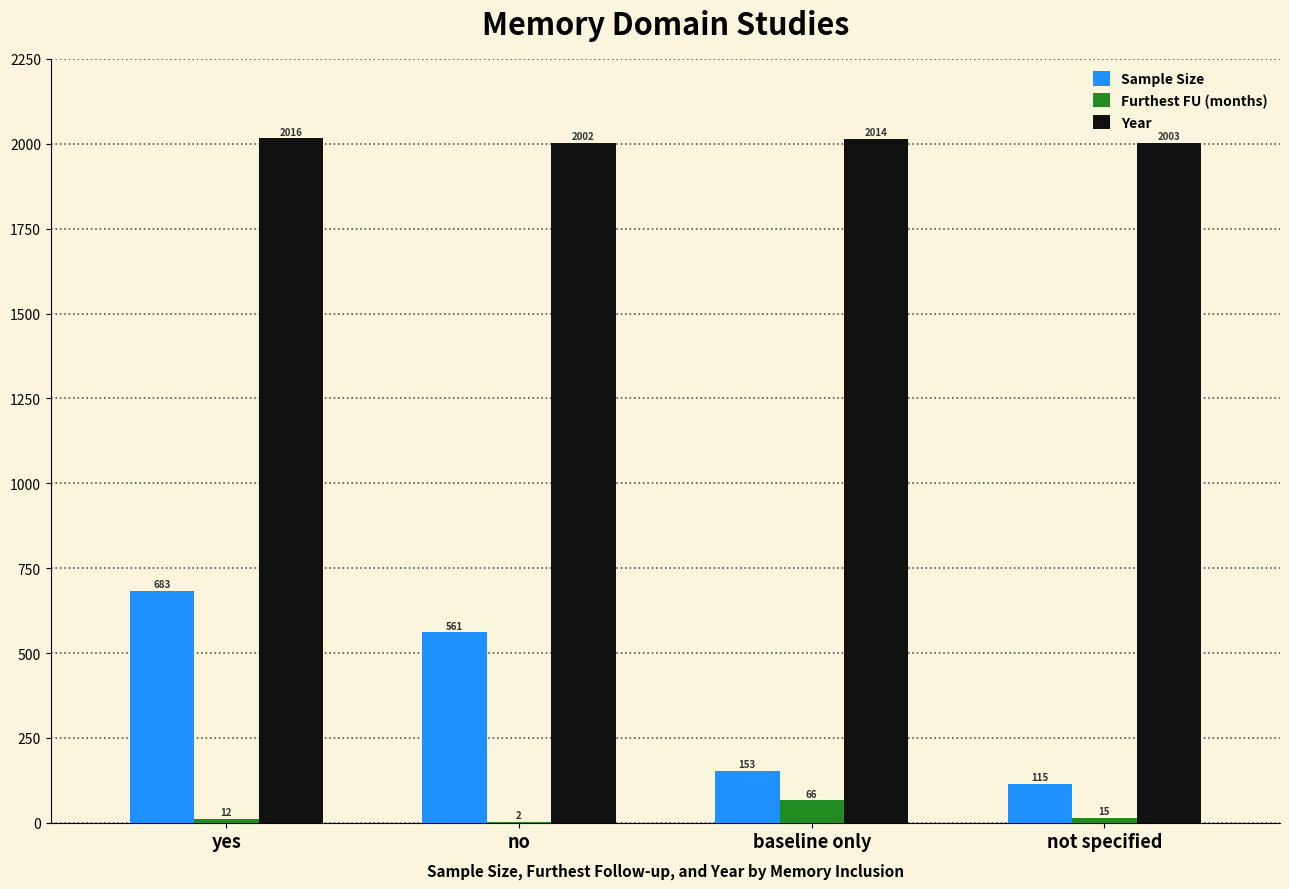

Which category has the highest value across all series?

yes